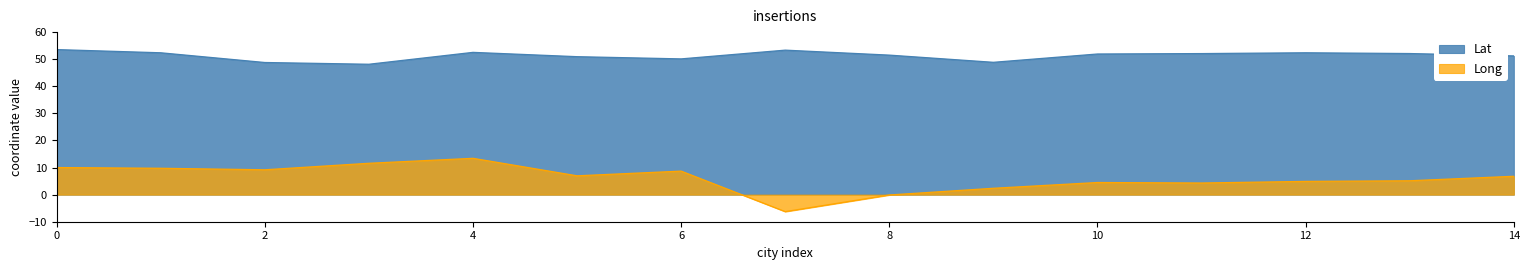

Is it true that Lat equals 52.1 at Utrecht?

True